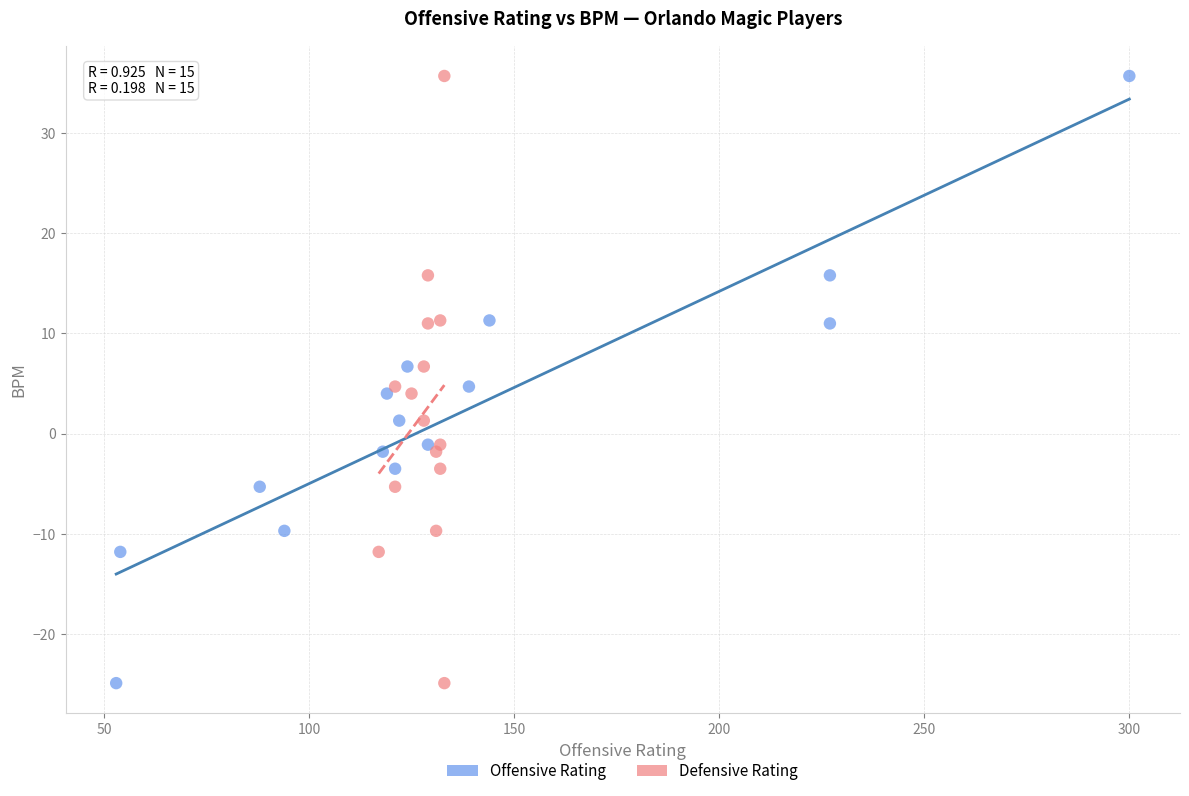

What are all the series names shown in the legend?

Offensive Rating, Defensive Rating